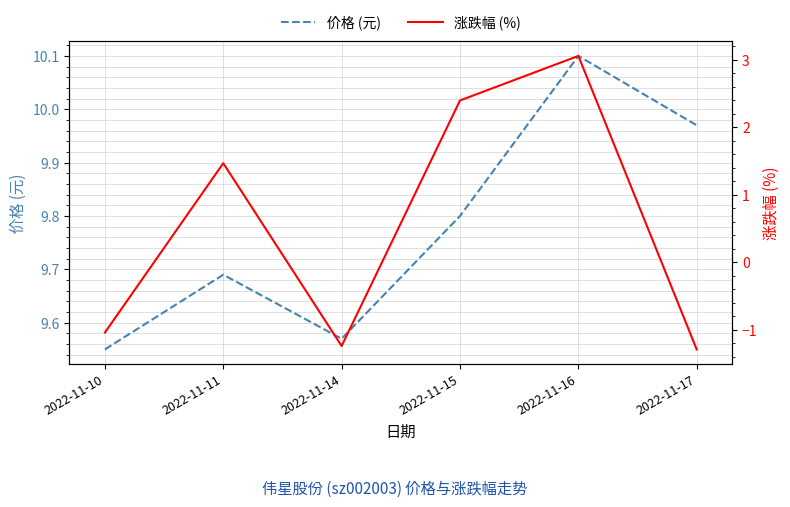

What are all the series names shown in the legend?

价格 (元), 涨跌幅 (%)